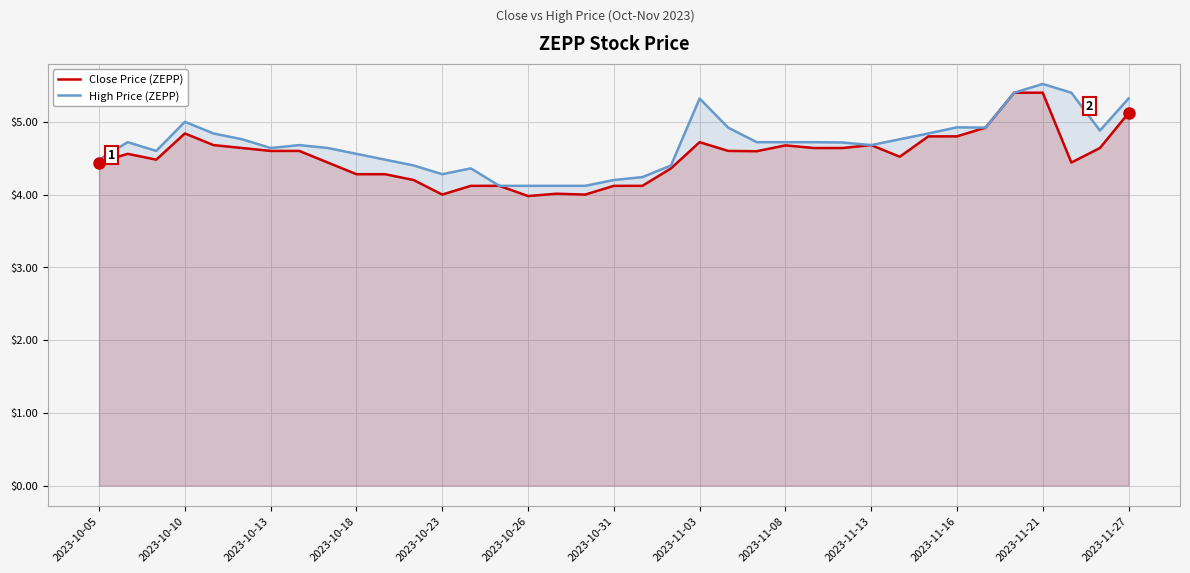

Which series has the widest spread of values?

Close Price (ZEPP)